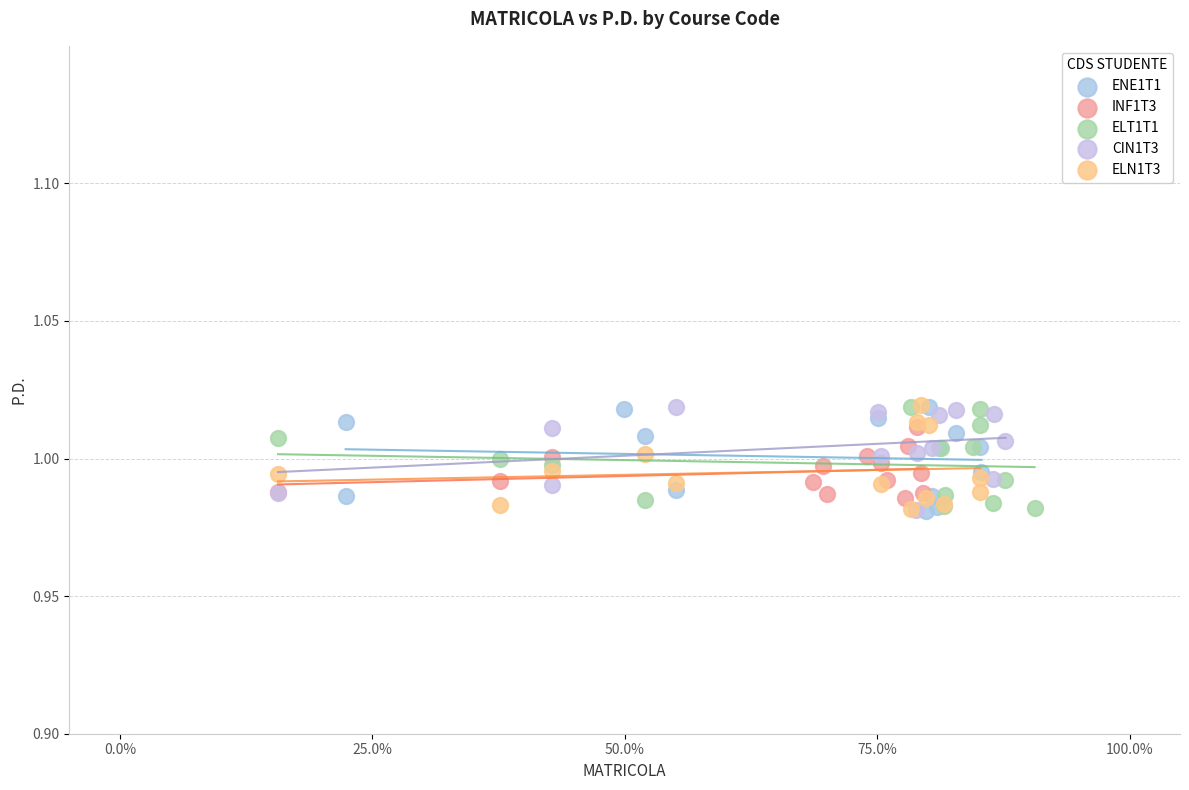

What are all the series names shown in the legend?

ENE1T1, INF1T3, ELT1T1, CIN1T3, ELN1T3